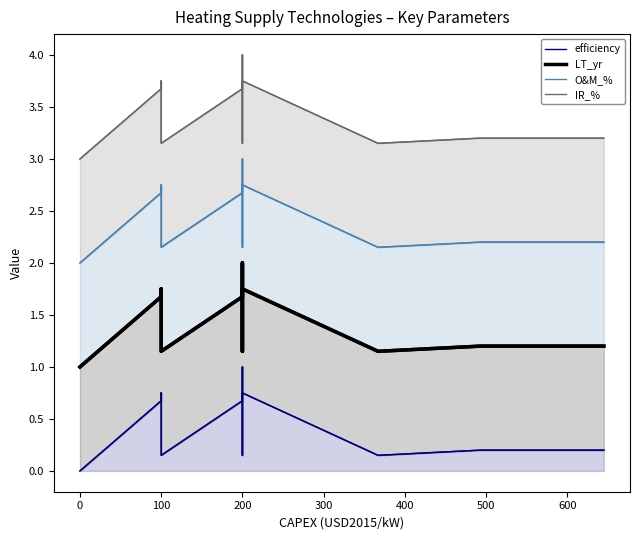

True or false: O&M_% and IR_% intersect in this chart.

False